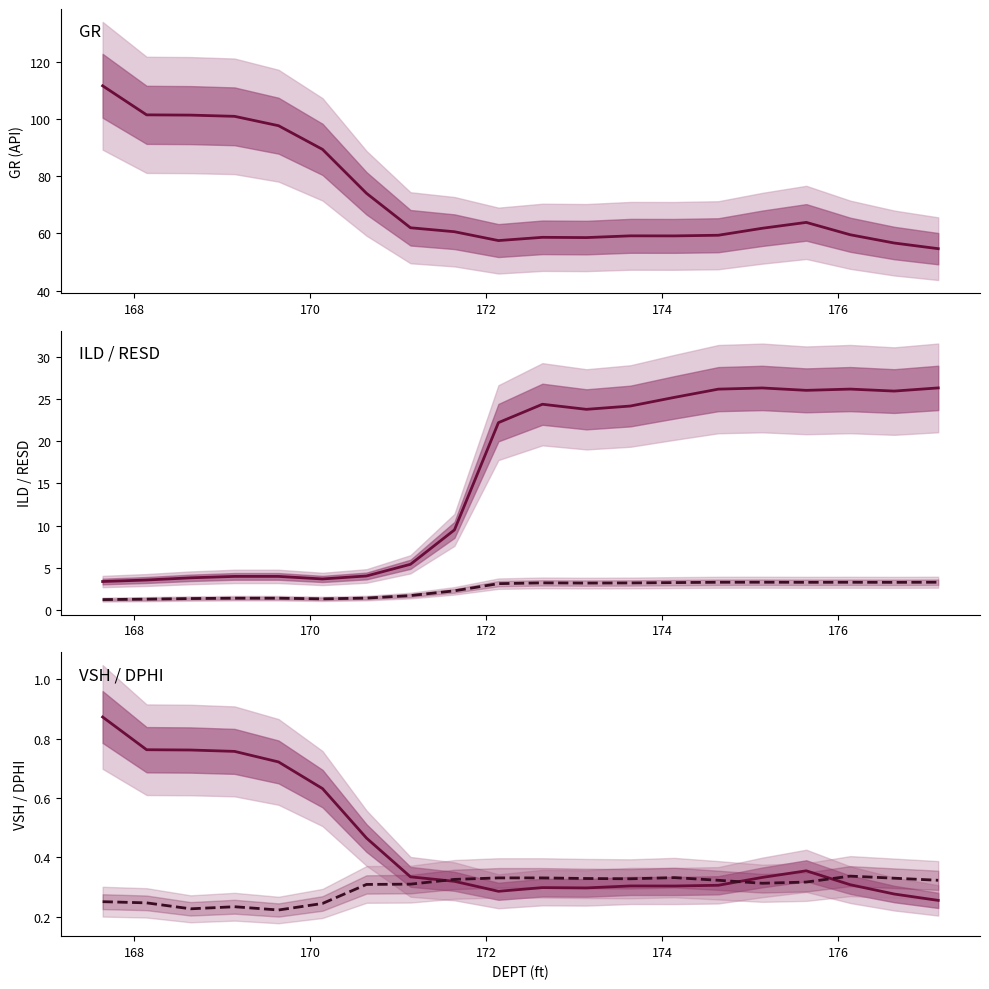

What is the value of the VSH point at the 19th from the left?

0.3